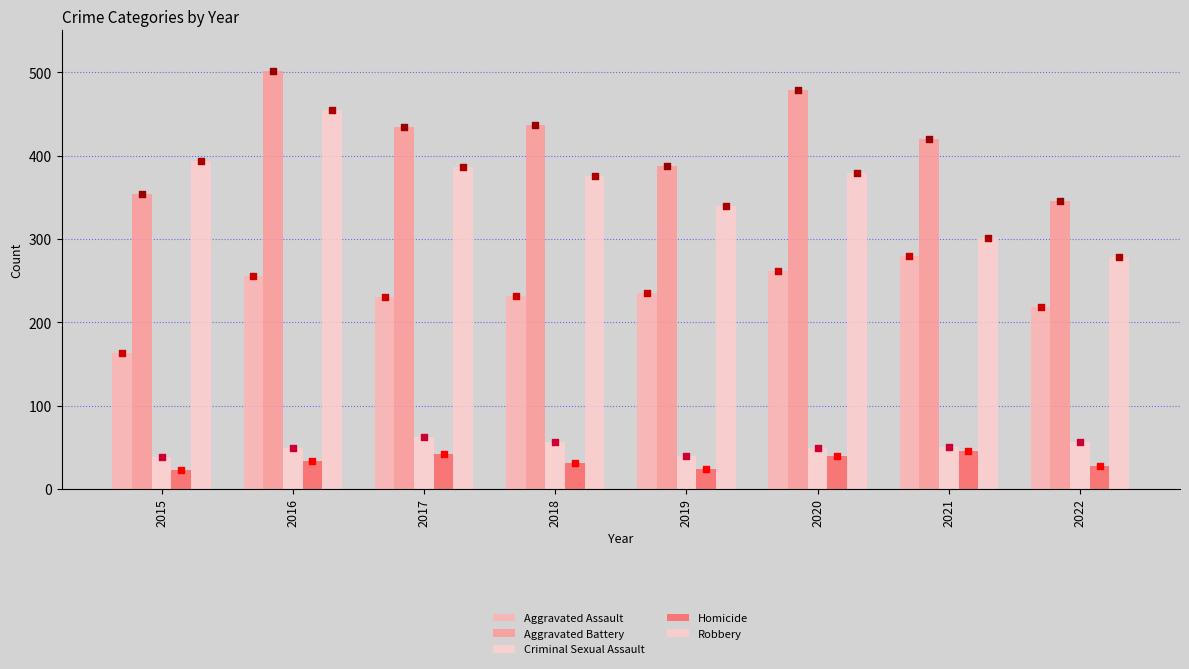

At which category is the sum across all series the highest?

2016